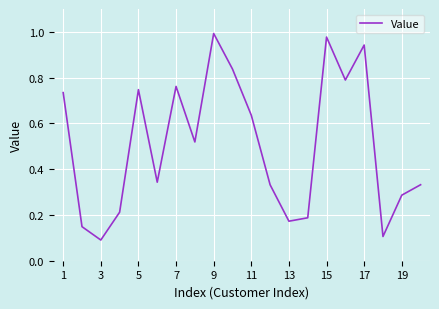

Which label corresponds to the largest value in the chart?

9